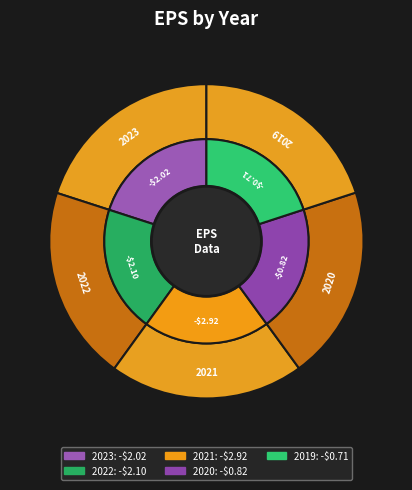

To the nearest percent, what is the combined percentage of 2023 (-$2.02) and 2022 (-$2.10)?

40%